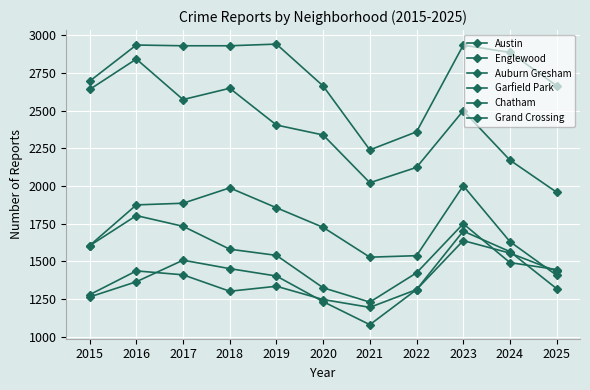

Between 2022 and 2025, which series saw the biggest shift?

Austin